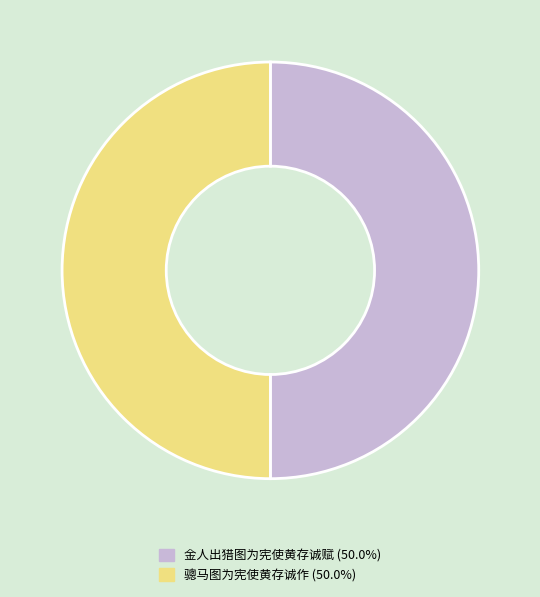

Do 金人出猎图为宪使黄存诚赋 and 骢马图为宪使黄存诚作 together represent more than half of the pie?

Yes